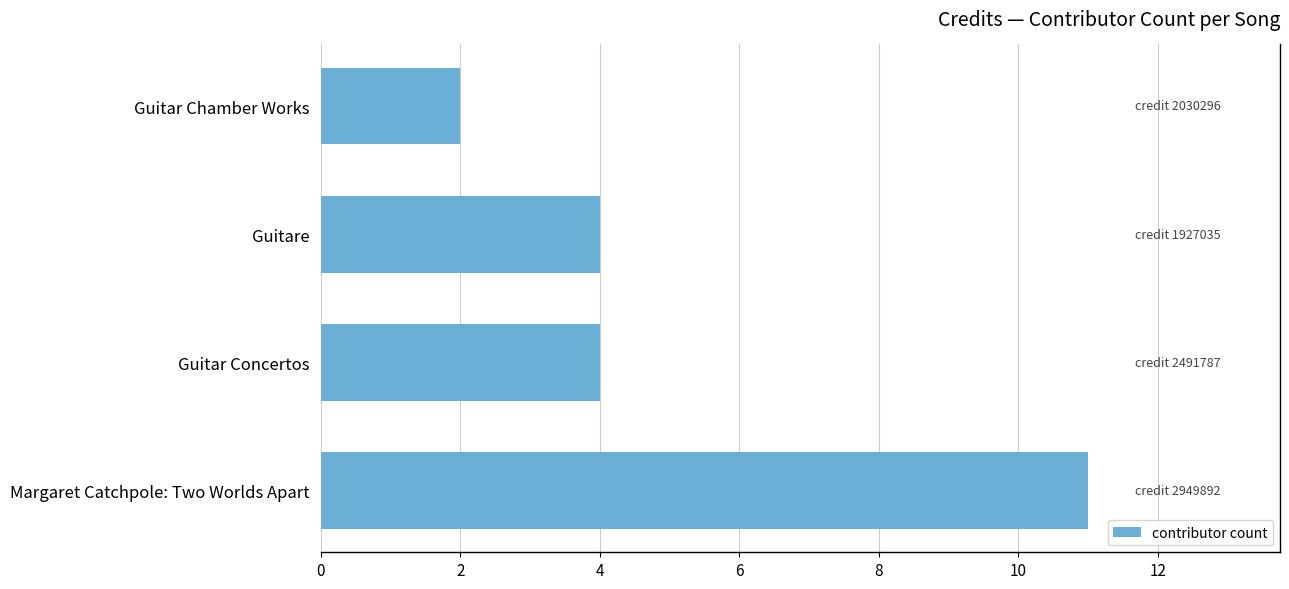

How many bars are there in total?

4